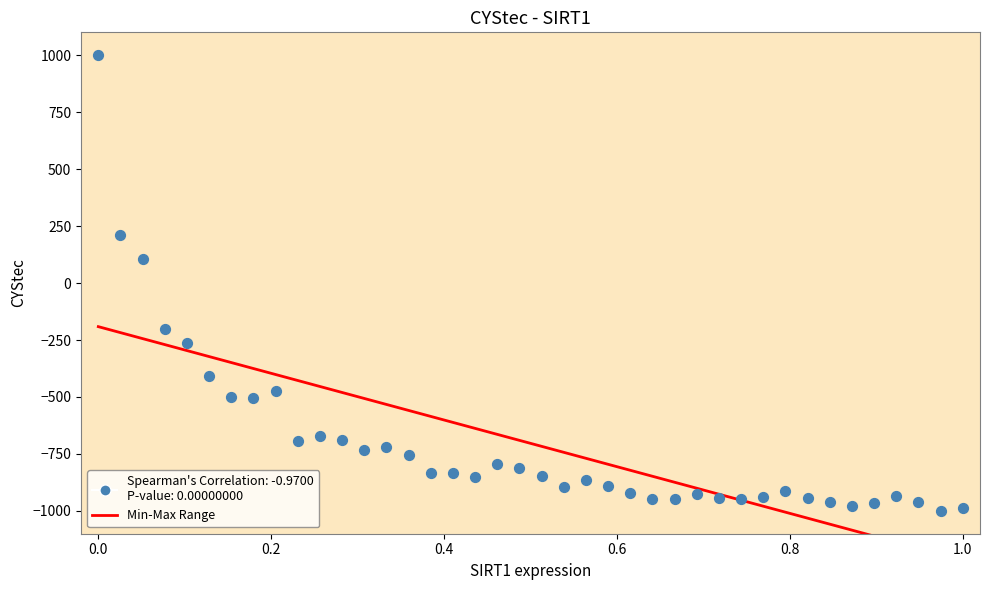

What Y value in the scatter plot is closest to 0?

104.8